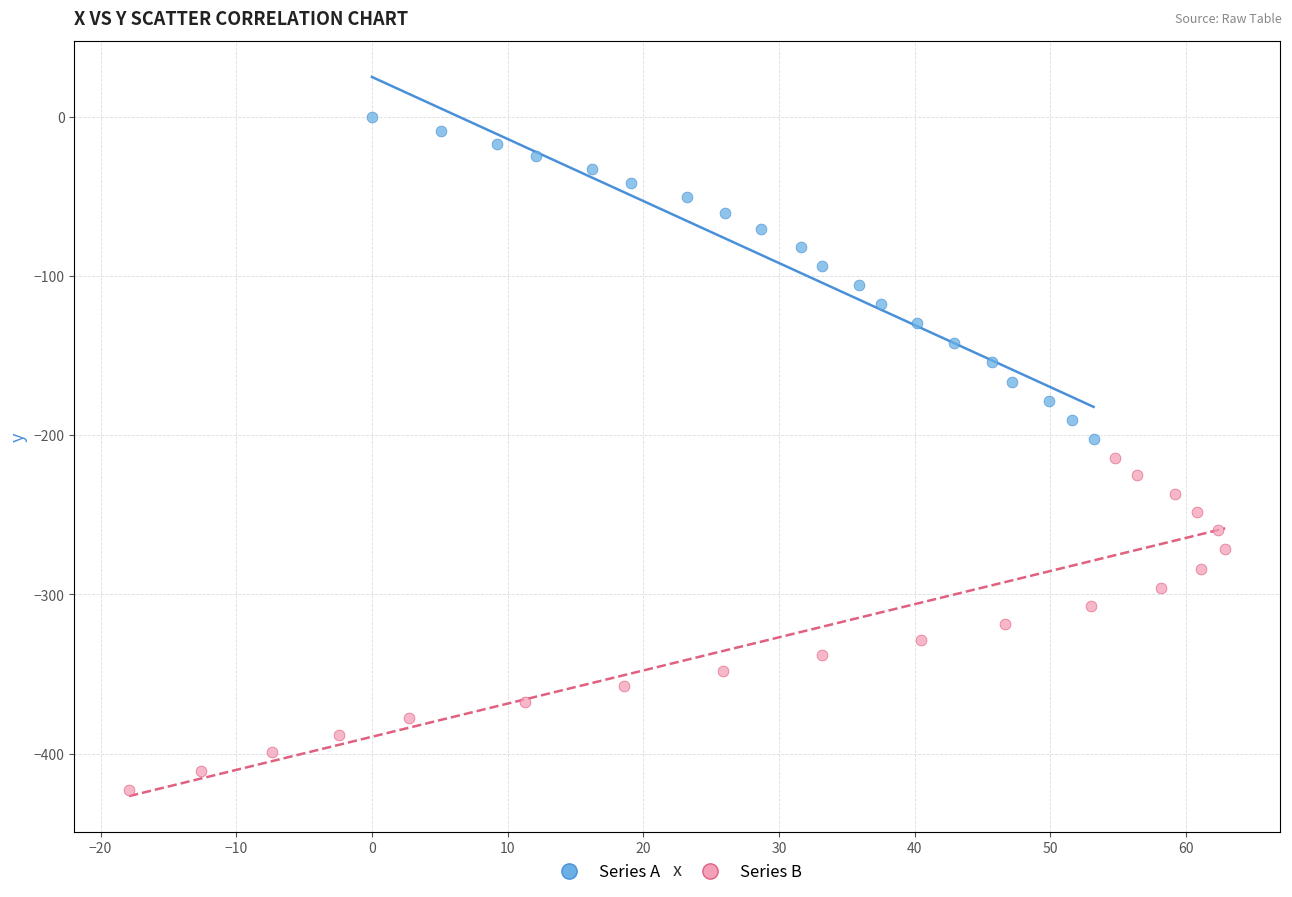

Which series contains the highest Y value?

Series A